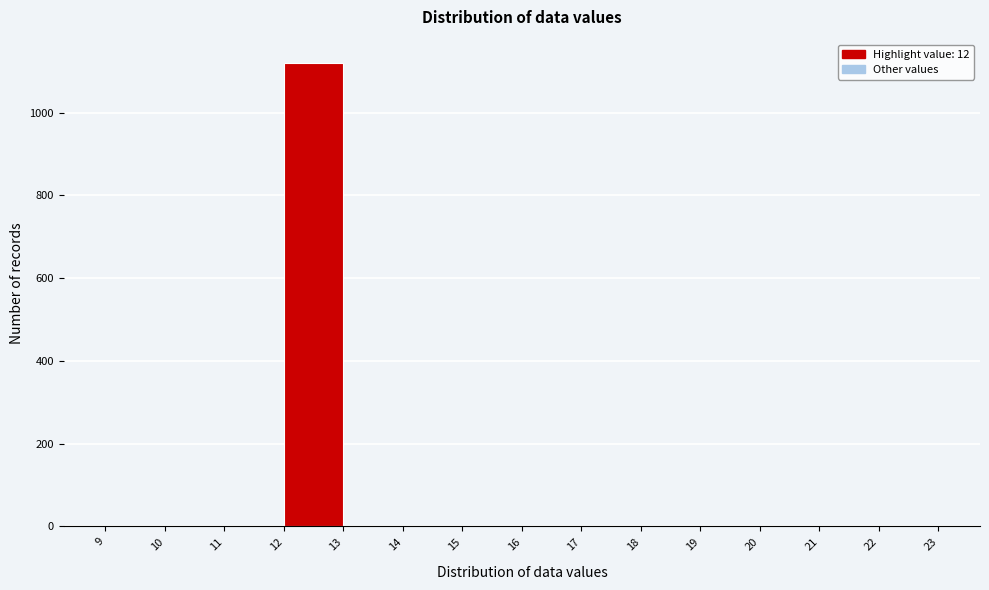

Reading left to right, list every bar in this chart as the range it spans on the x-axis followed by its height. The values are not printed on the chart, so give them approximately, as read against the axis.

9 to 10: 0
10 to 11: 0
11 to 12: 0
12 to 13: 1120
13 to 14: 0
14 to 15: 0
15 to 16: 0
16 to 17: 0
17 to 18: 0
18 to 19: 0
19 to 20: 0
20 to 21: 0
21 to 22: 0
22 to 23: 0